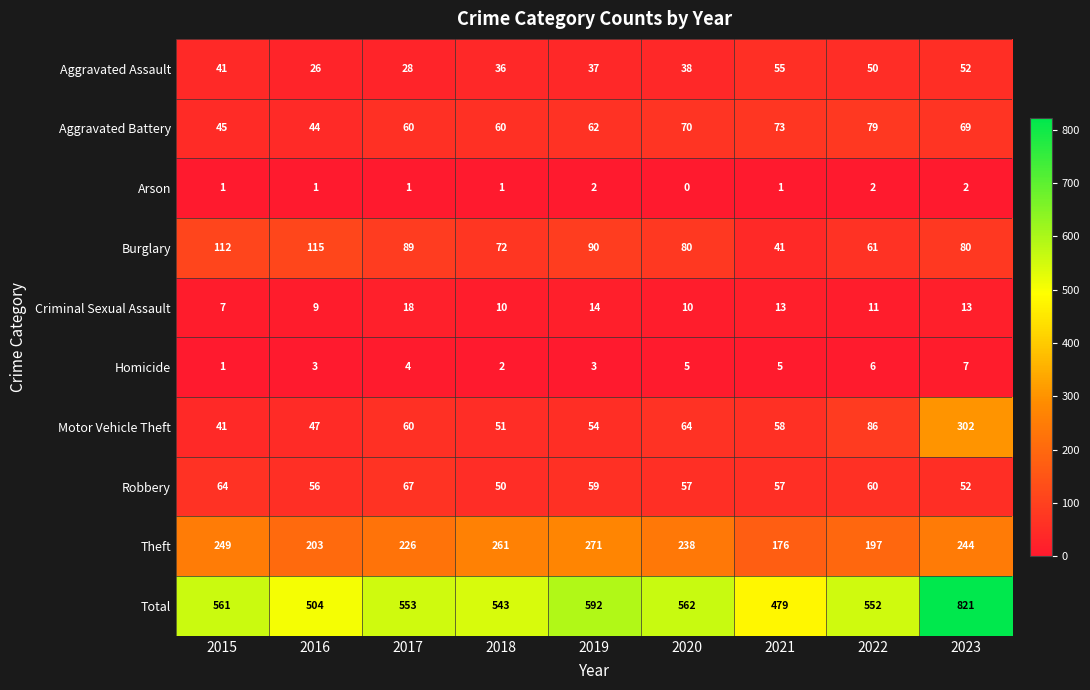

Rank the series by their maximum value, from highest to lowest.

Total, Motor Vehicle Theft, Theft, Burglary, Aggravated Battery, Robbery, Aggravated Assault, Criminal Sexual Assault, Homicide, Arson